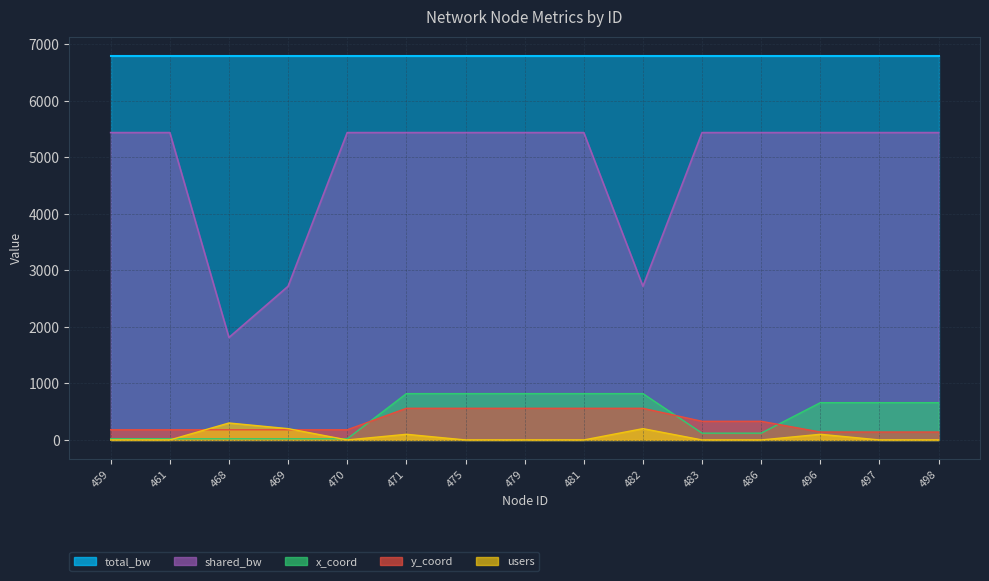

What is the sum of the x_coord values at 479 and 496?

1480.0